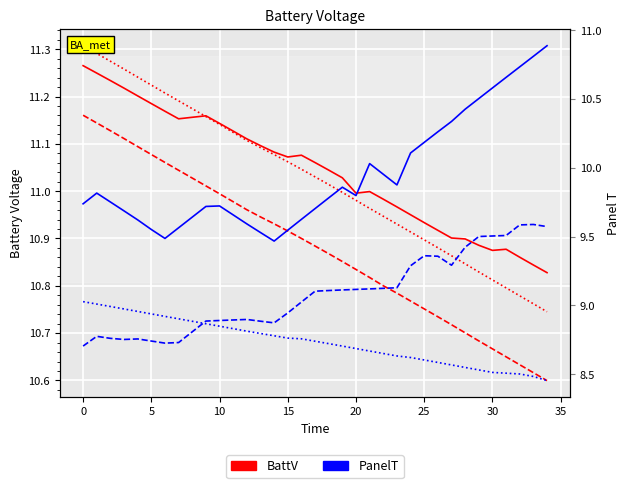

In Scen_4, how many points are higher than both neighbors (excluding endpoints)?

4